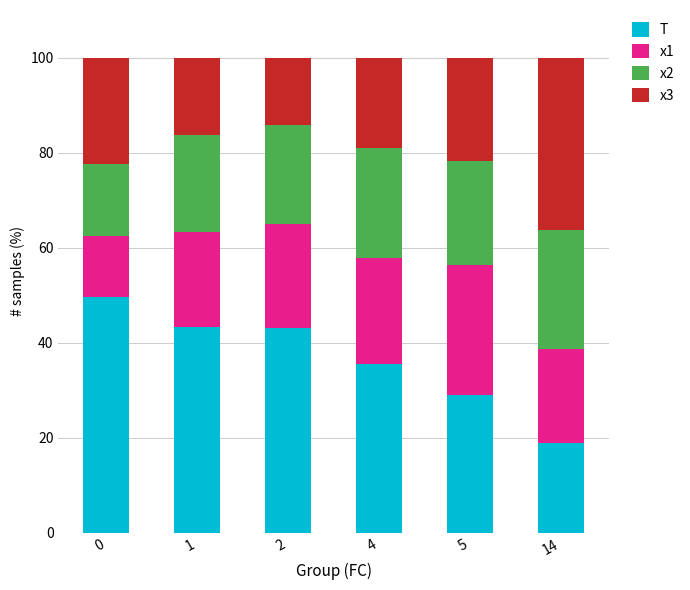

What is the approximate value of T at 2?

43.0